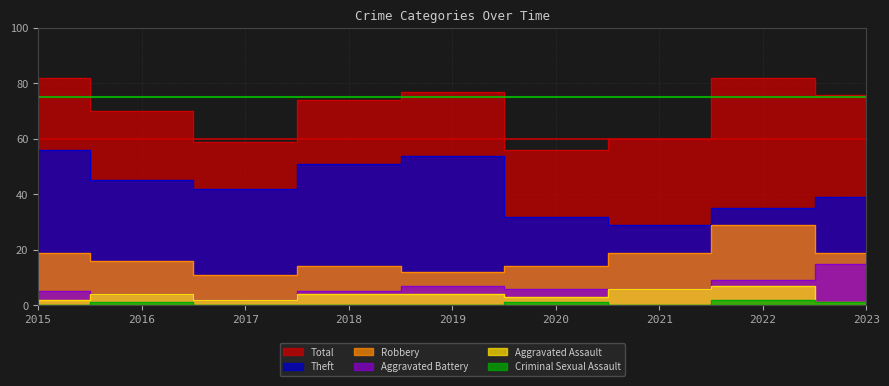

Reading left to right, transcribe all the data shown in this chart.

Total: 82	70	59	74	77	56	60	82	76
Theft: 56	45	42	51	54	32	29	35	39
Robbery: 19	16	11	14	12	14	19	29	19
Aggravated Battery: 5	4	2	5	7	6	6	9	15
Aggravated Assault: 2	4	2	4	4	3	6	7	1
Criminal Sexual Assault: 0	1	0	0	0	1	0	2	1